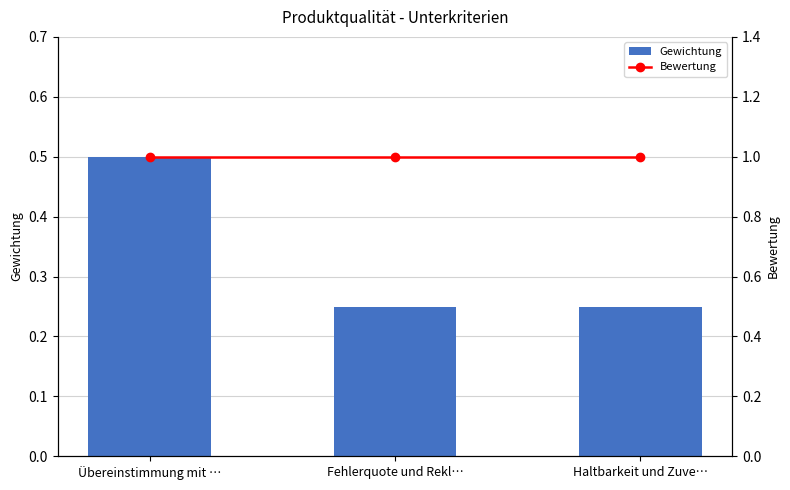

Rank the series at Fehlerquote und Rekl… from lowest to highest value.

Gewichtung, Bewertung